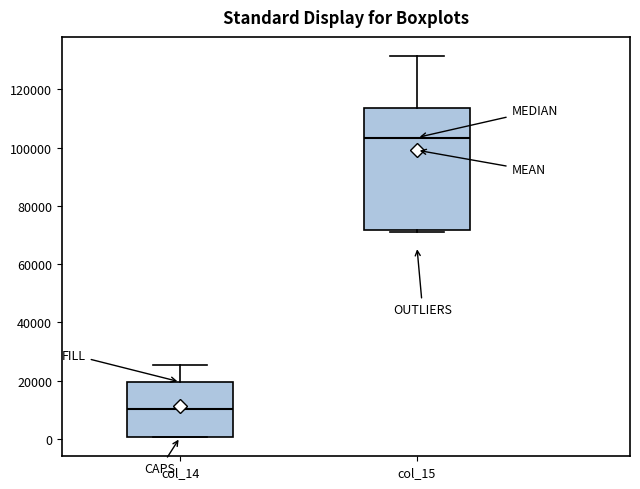

Where does the upper whisker of the box for col_15 end on the y-axis? The values are not printed on the chart, so give them approximately, as read against the axis.

132000